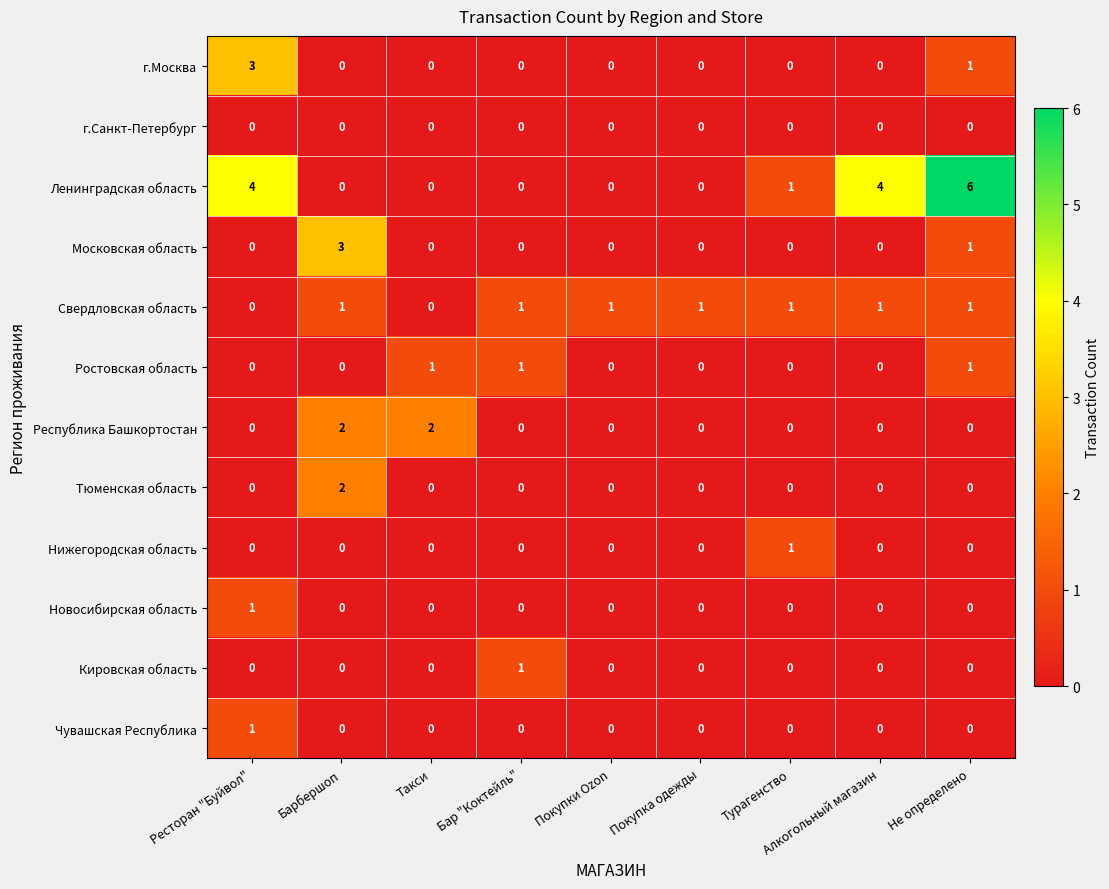

Which label corresponds to the largest value in the chart?

Не определено